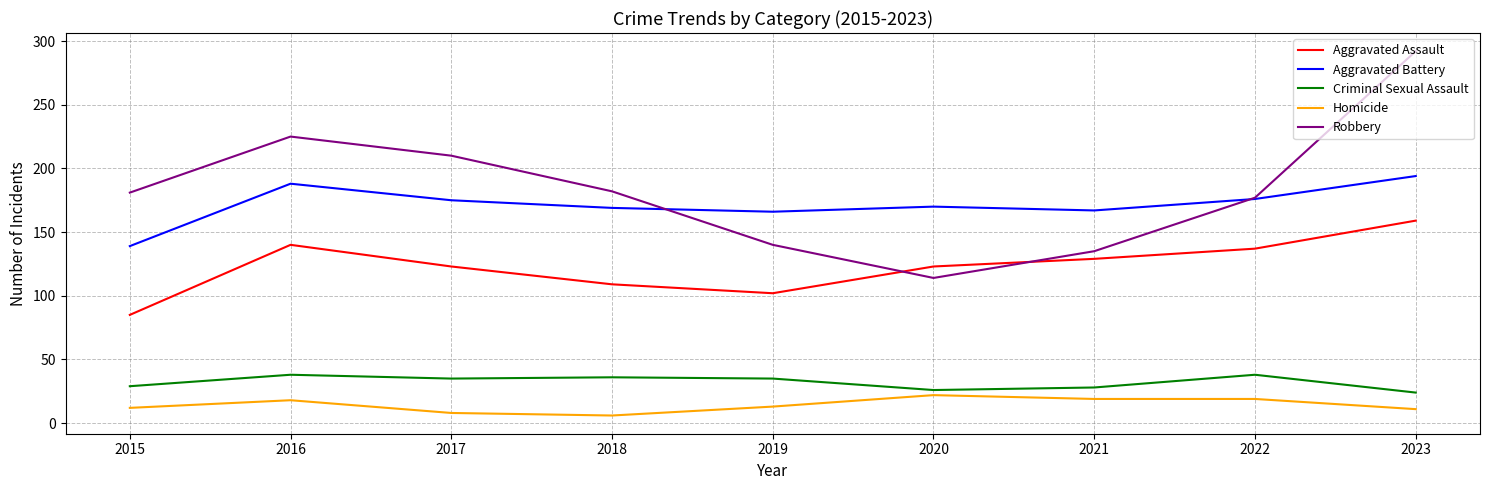

Is this an area chart (filled region under the line)?

No